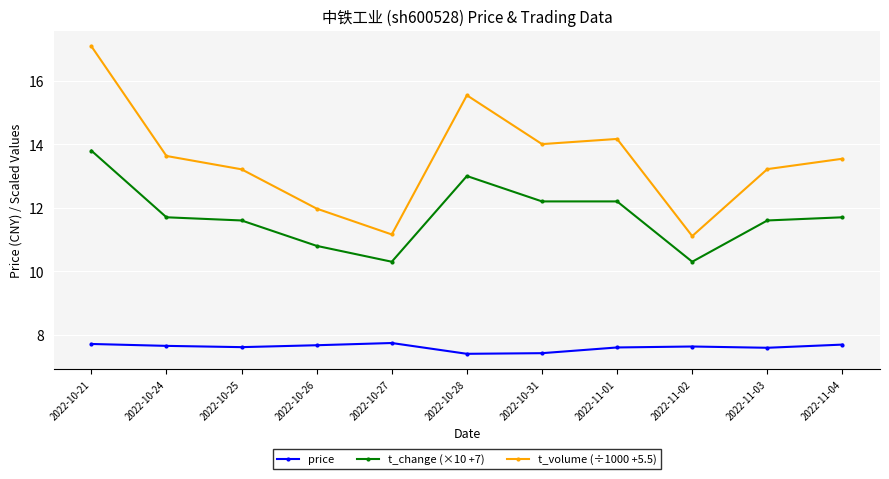

Between 2022-10-27 and 2022-11-03, which series saw the biggest shift?

t_volume (÷1000 +5.5)